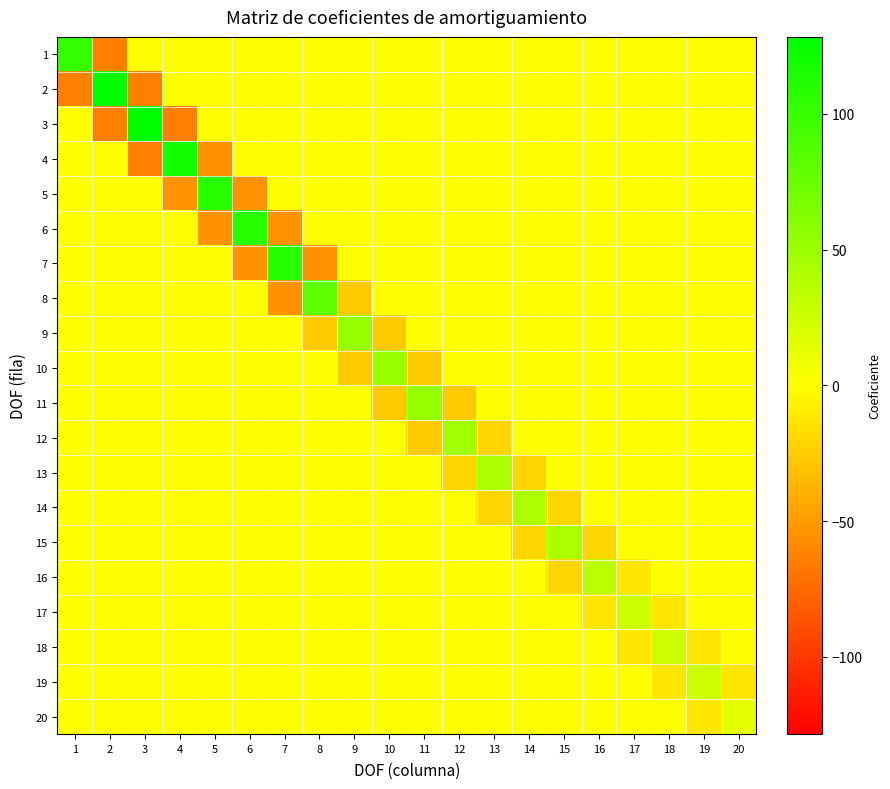

Which has a higher value, 9 or 19?

9